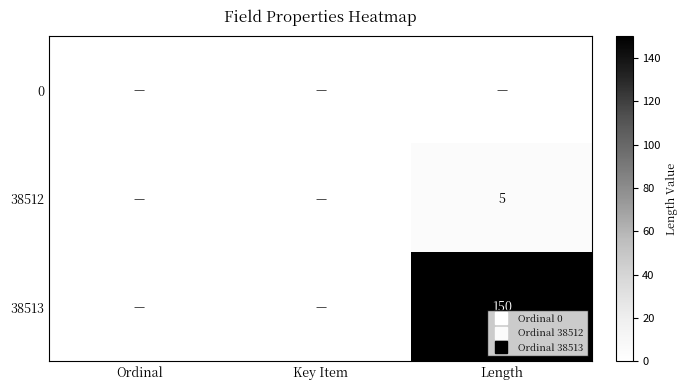

Count the number of categories in the chart.

3